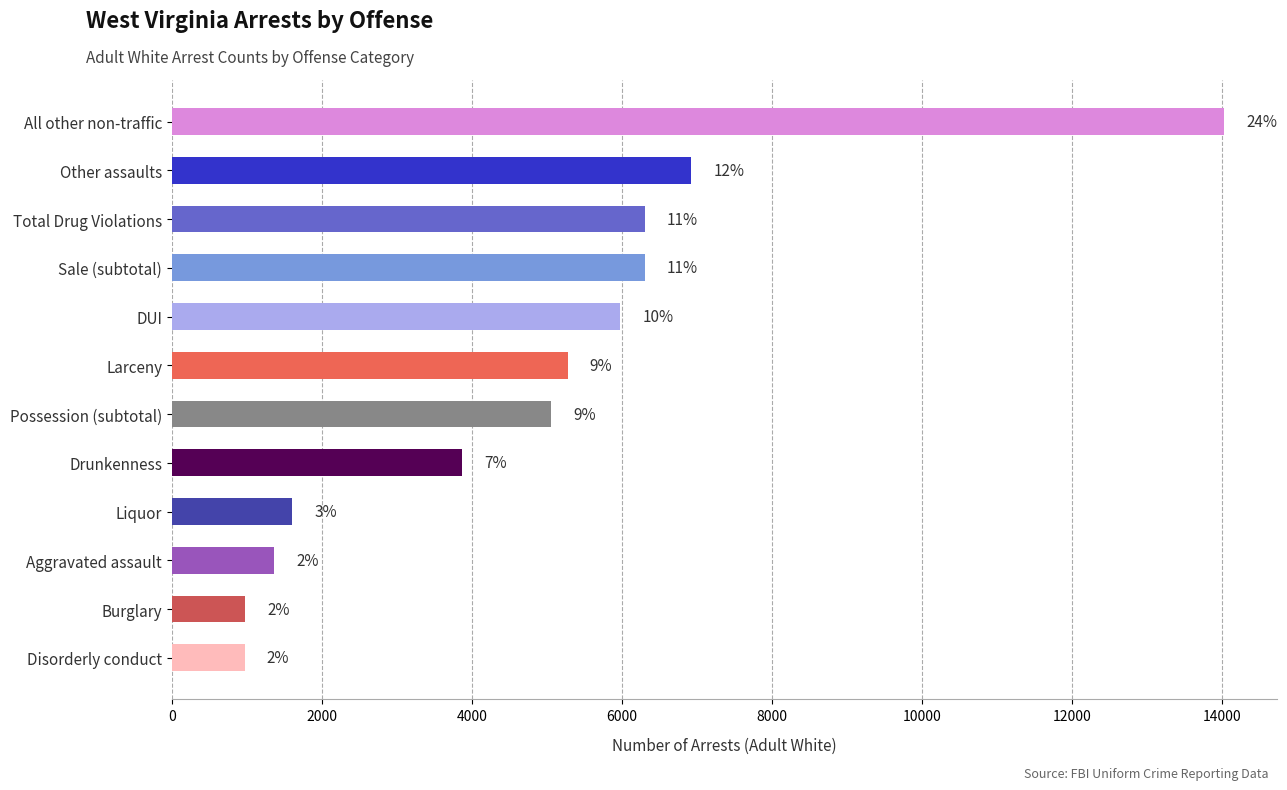

How many bars are there in total?

12